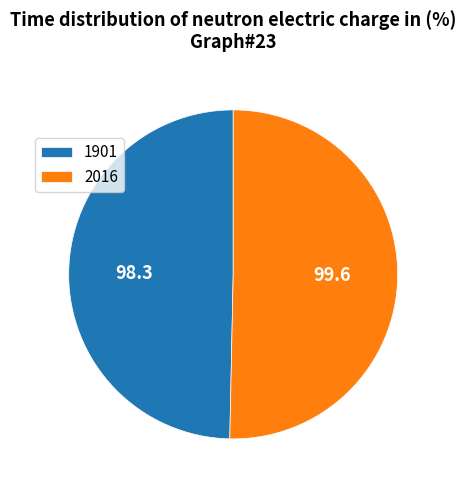

Which category has the smallest portion of the pie?

1901